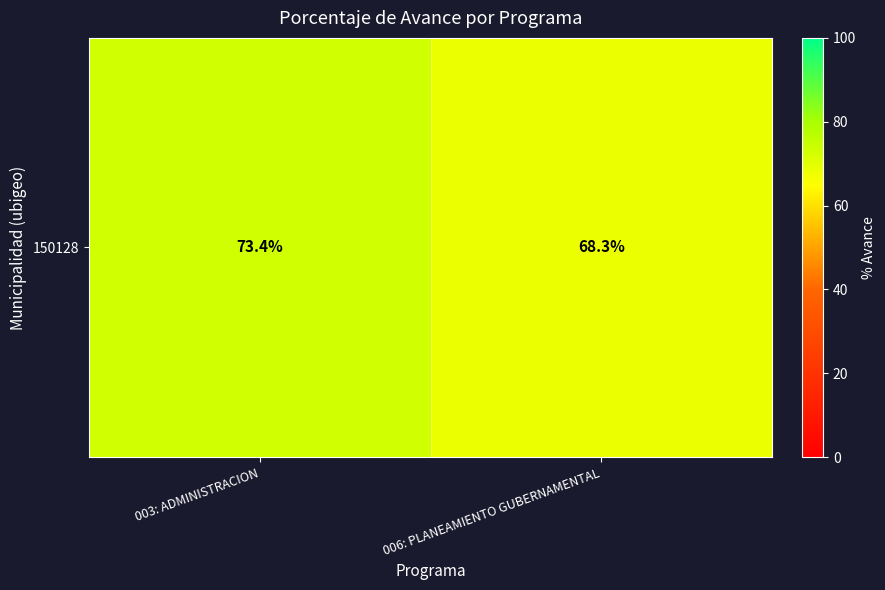

How many data points are less than 73?

1